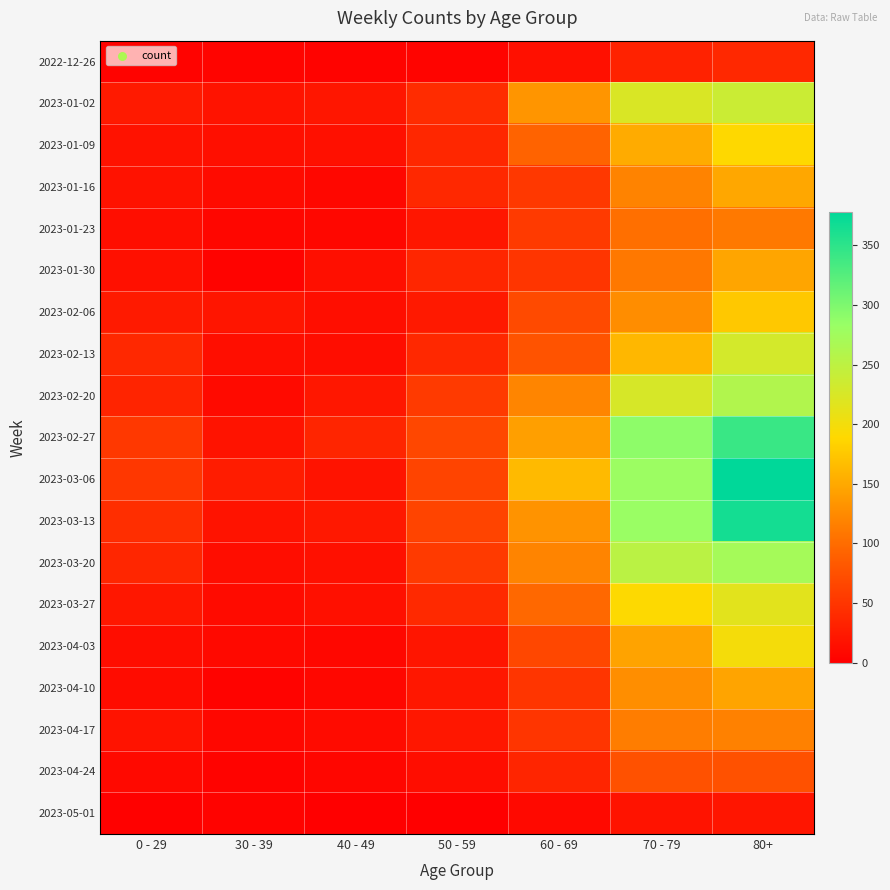

At which category does the chart reach its peak across all series?

80+